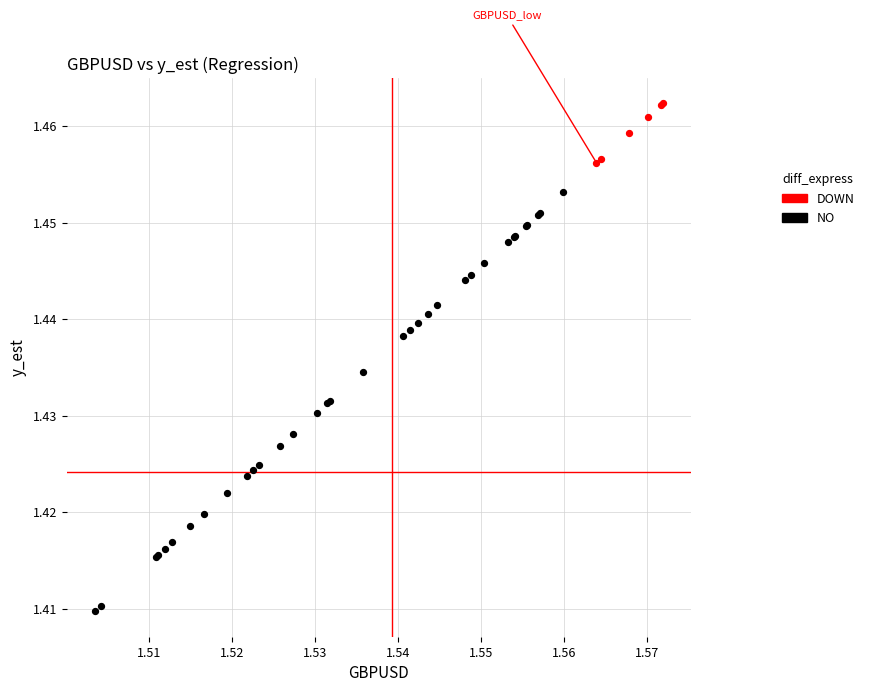

Which series has the largest Y range (max minus min)?

NO